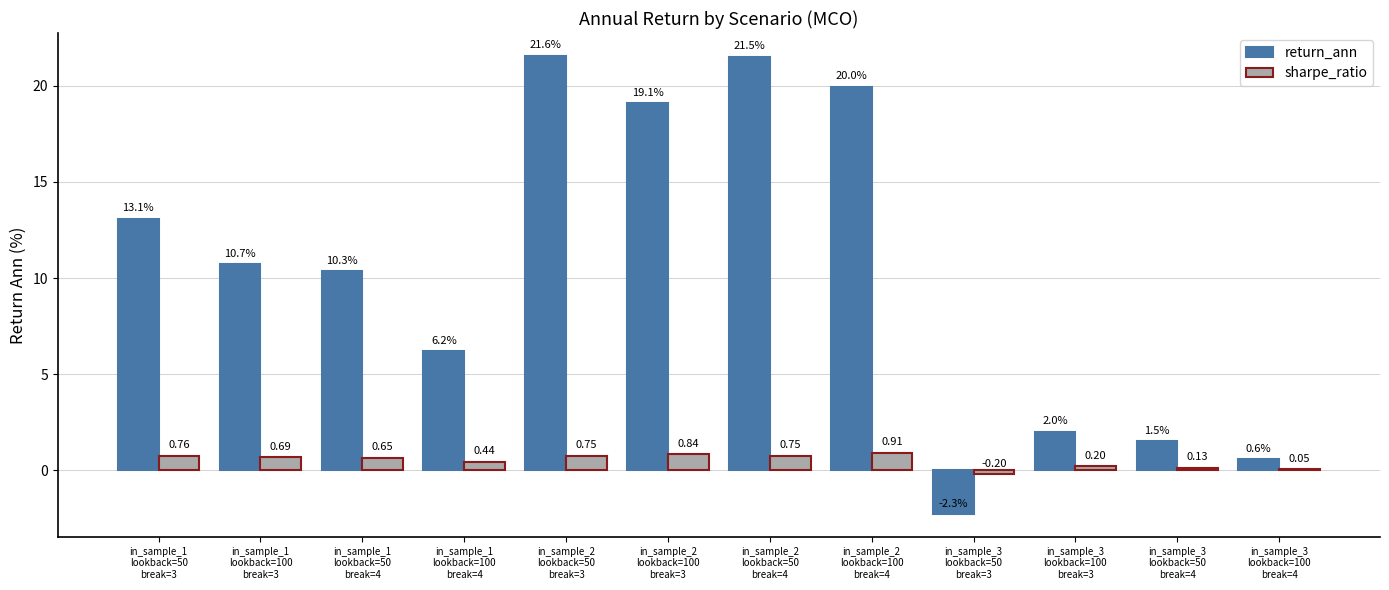

Which series has the largest total across all categories?

return_ann